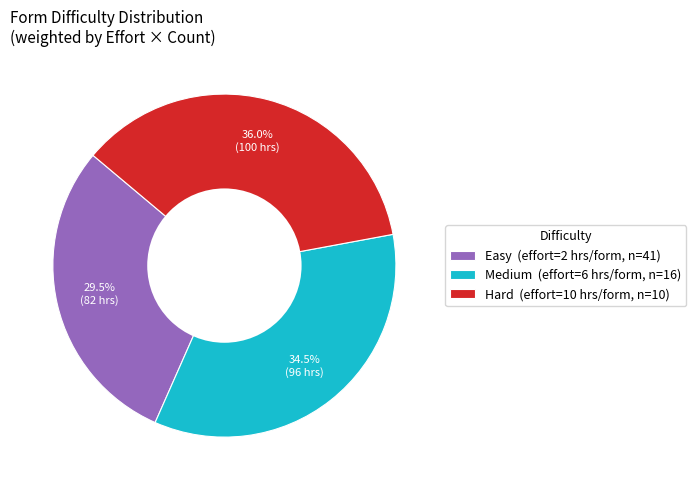

What is the smallest slice in the pie chart?

Easy